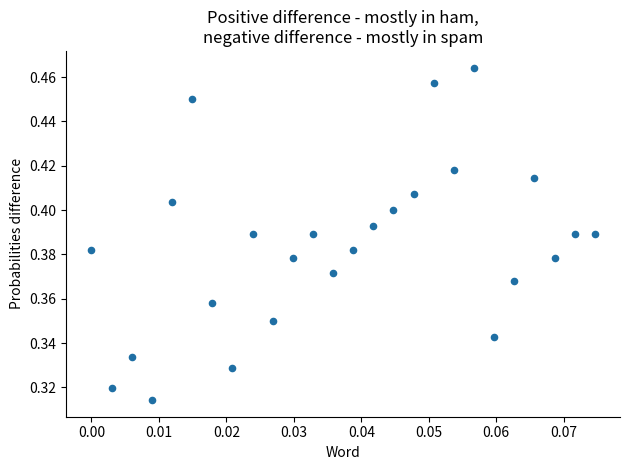

Count the number of points in this scatter plot.

26